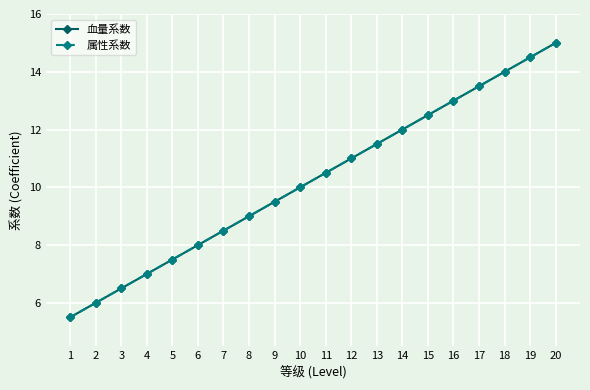

List the series in order of their peak value, highest first.

血量系数, 属性系数